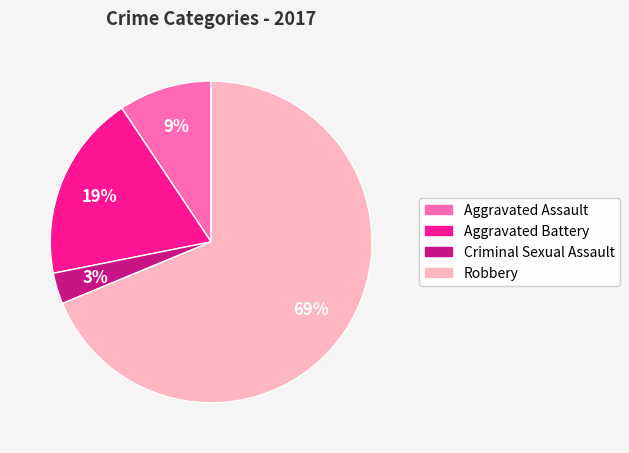

To the nearest percent, what portion does Aggravated Assault represent?

9%